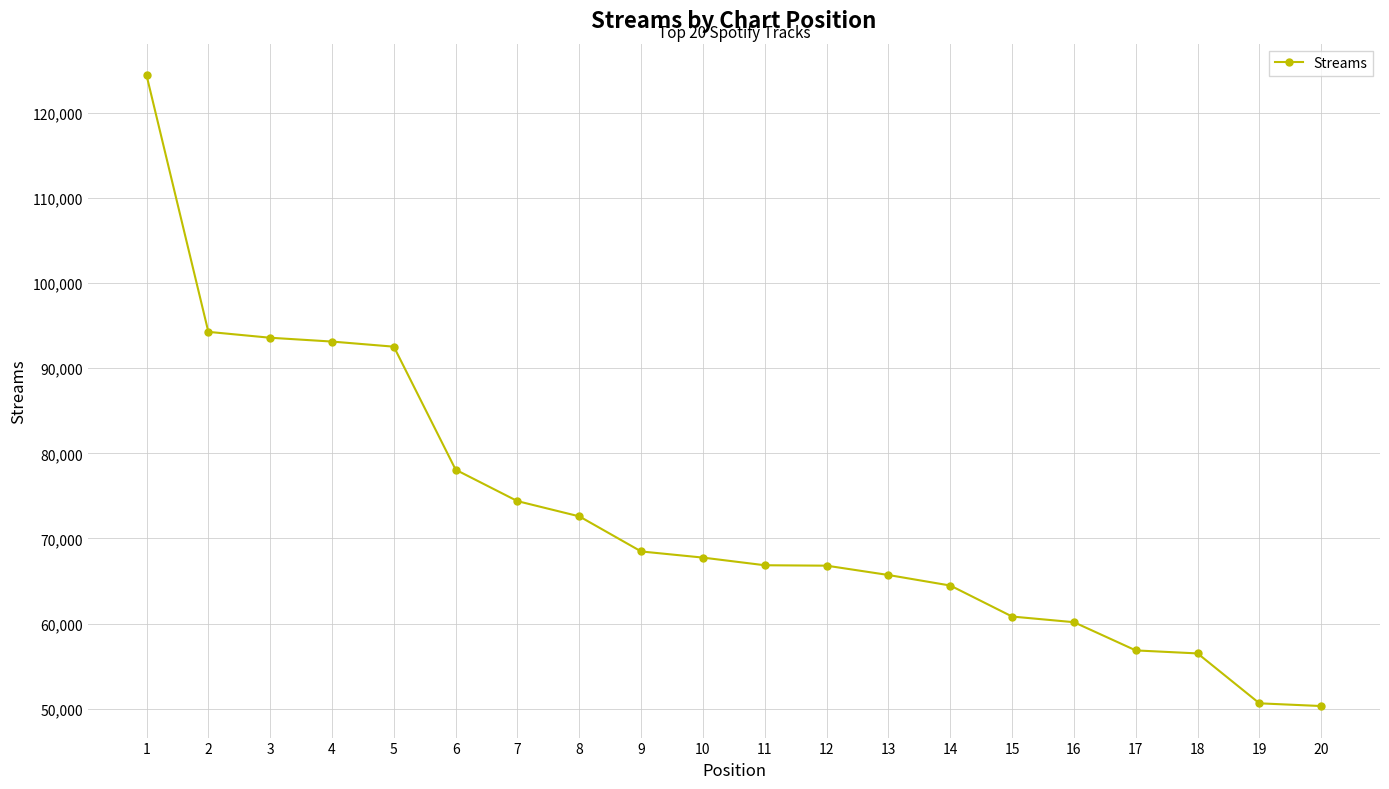

At which label does the data first exceed 67752?

1